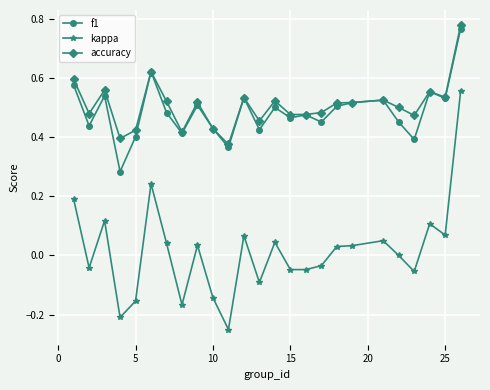

What are all the series names shown in the legend?

f1, kappa, accuracy